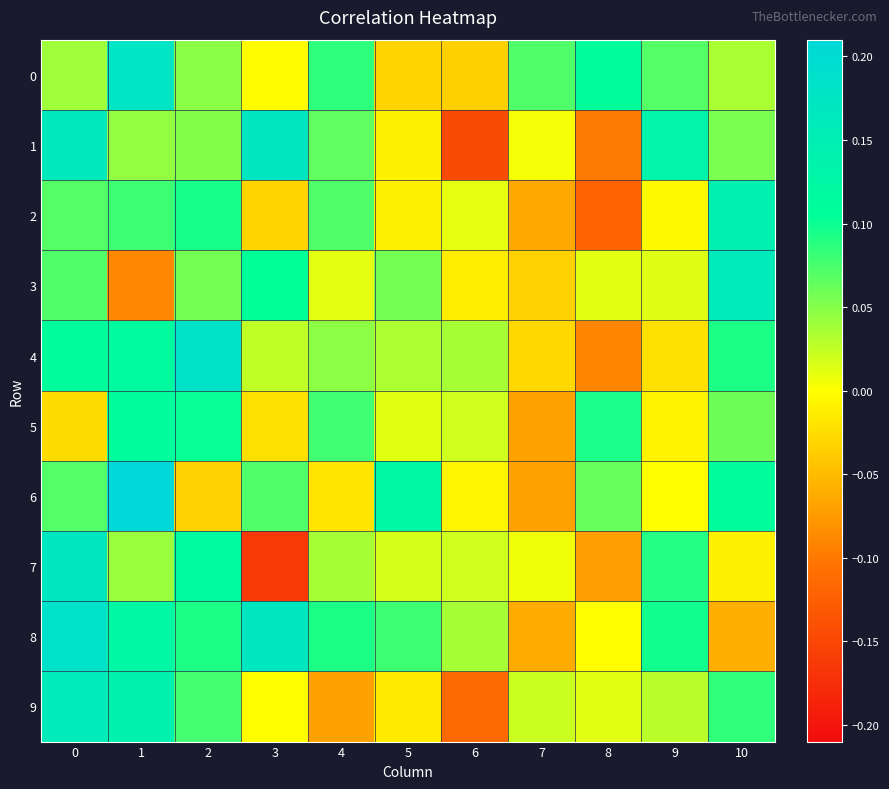

Between 8 and 5, which is larger?

8